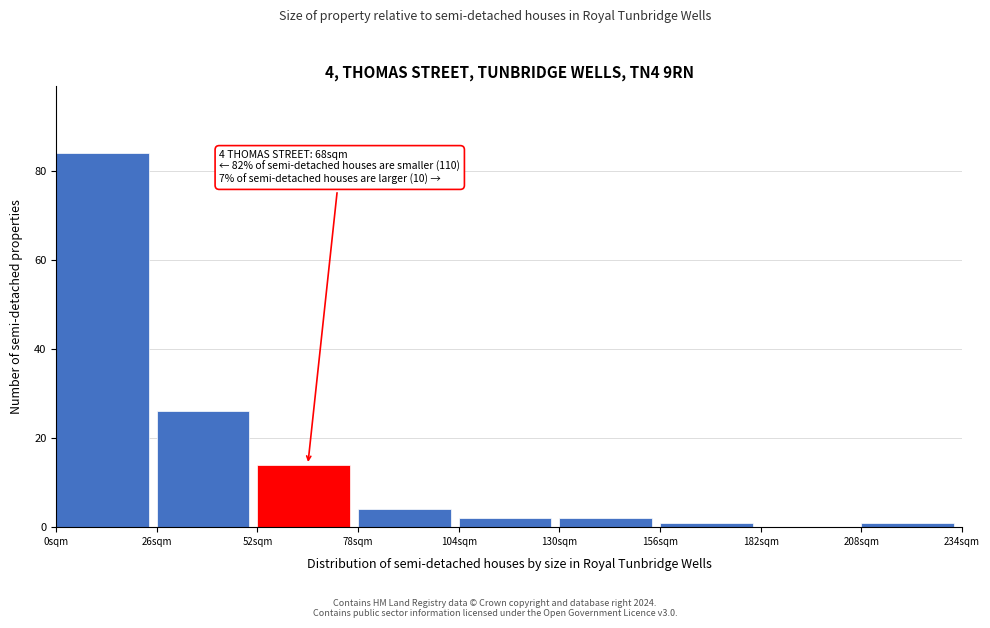

Which range on the x-axis has the tallest bar?

0 to 26